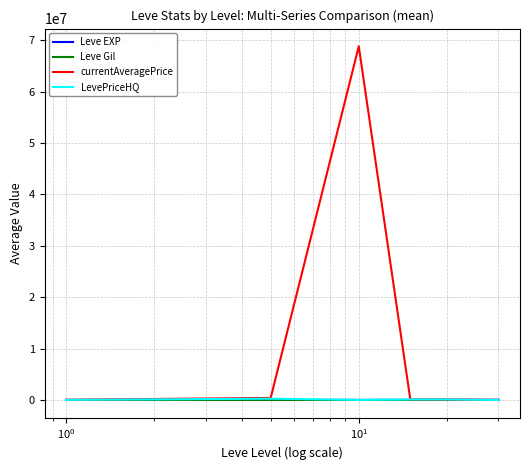

Which series has the largest range (max minus min)?

currentAveragePrice